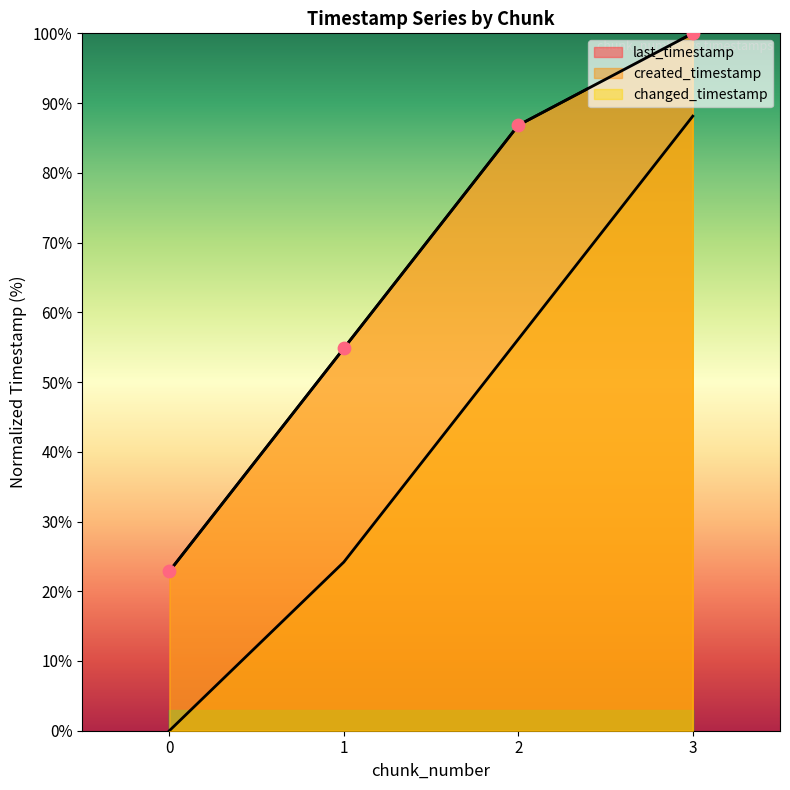

Is the value of created_timestamp at 3 greater than the value of changed_timestamp at 0?

Yes